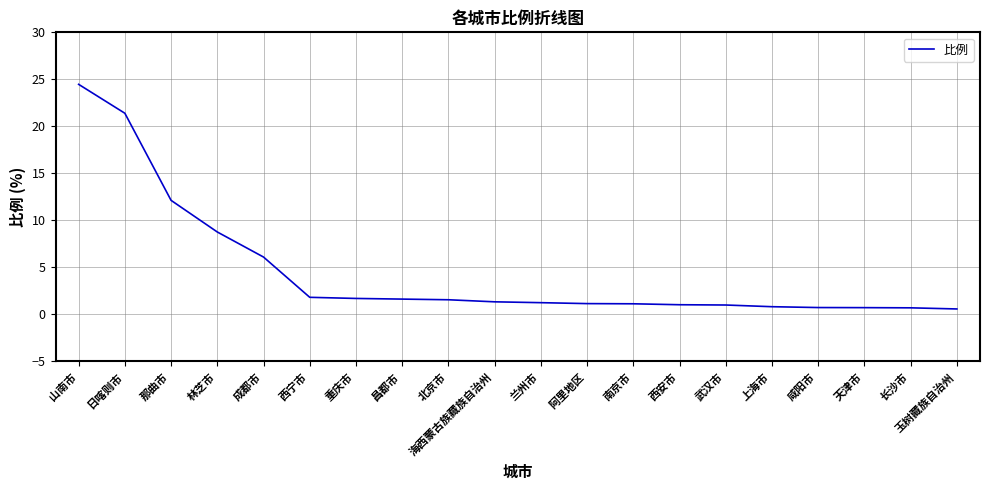

What position from the left is 成都市?

5